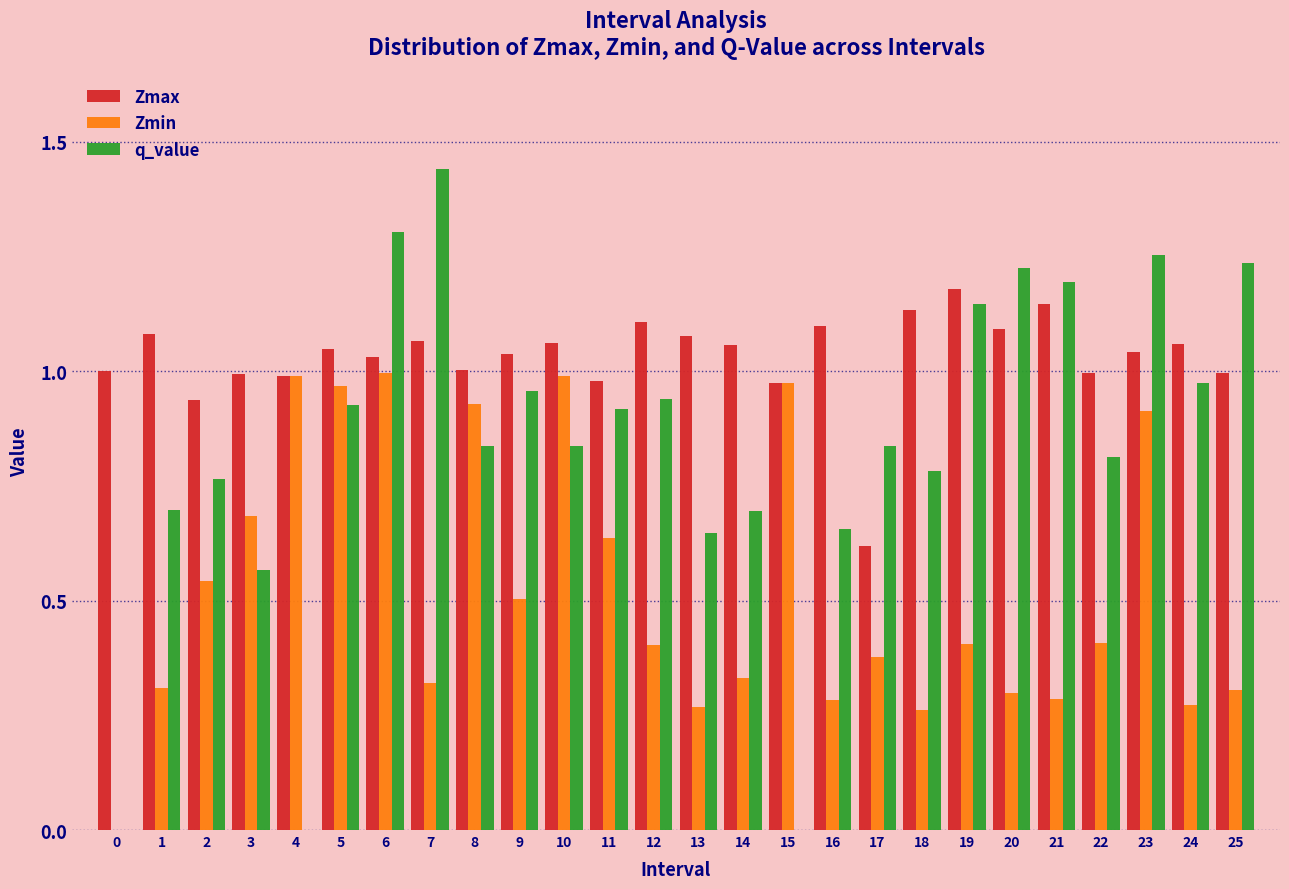

The q_value series shows 0.8 at 22. True or false?

True